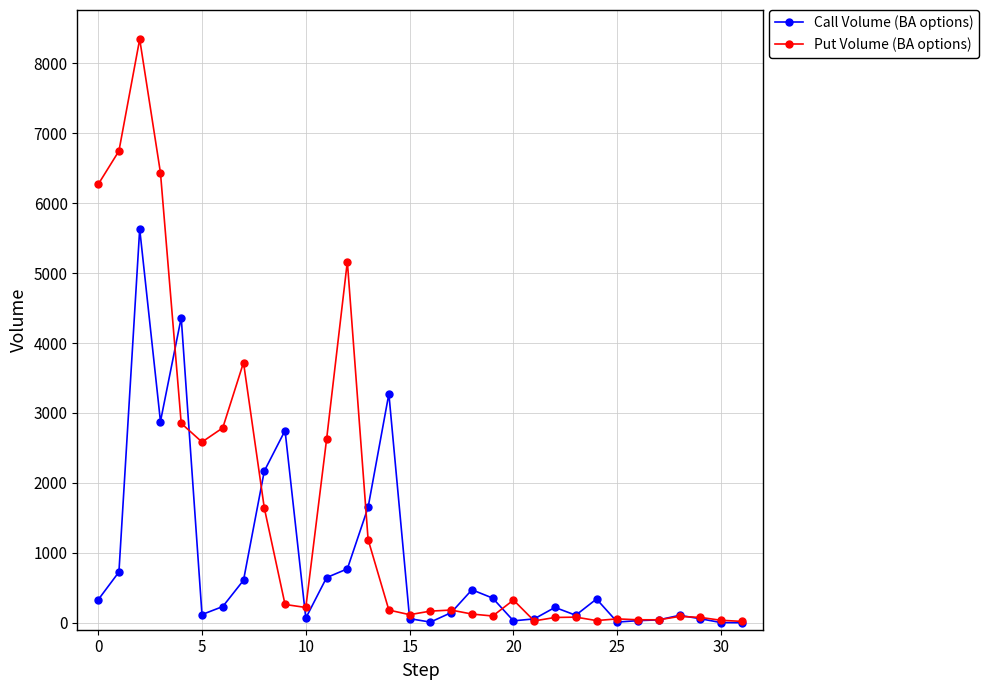

Rank the series by their maximum value, from lowest to highest.

Call Volume (BA options), Put Volume (BA options)